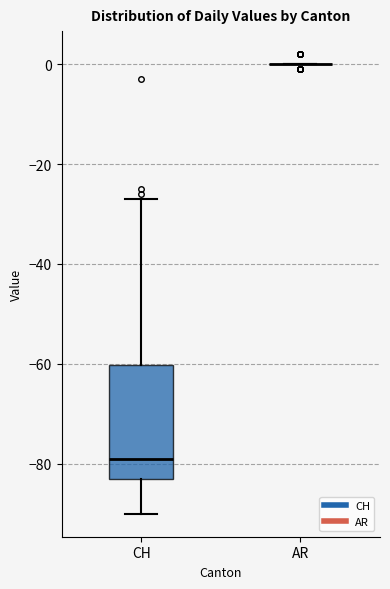

Reading left to right, transcribe this box plot: for each box, give where its median line is, the range the box spans, and where its two whiskers end, as read against the y-axis. The values are not printed on the chart, so give them approximately, as read against the axis.

CH: median -78, box -82 to -60, whiskers -90 to -26
AR: box collapsed to a line at 0, whiskers 0 to 0